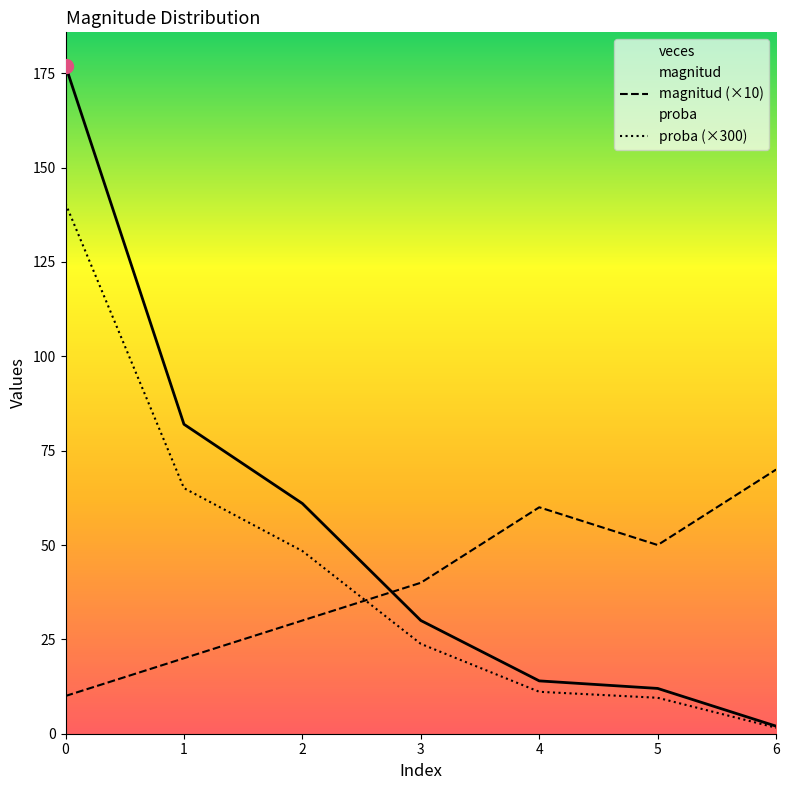

How many lines are shown in the chart?

3